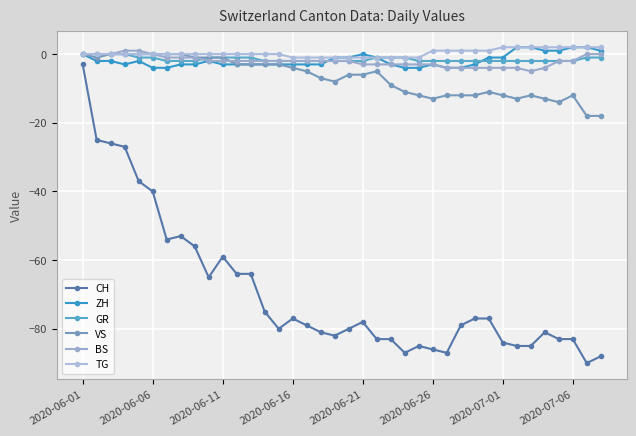

After their last crossing, which series has the higher values: ZH or GR?

ZH